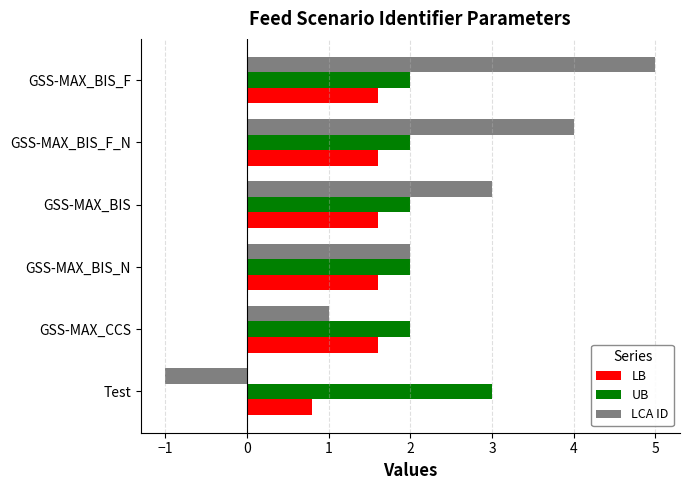

What is the difference between the second highest and second lowest values in the LCA ID series?

3.0